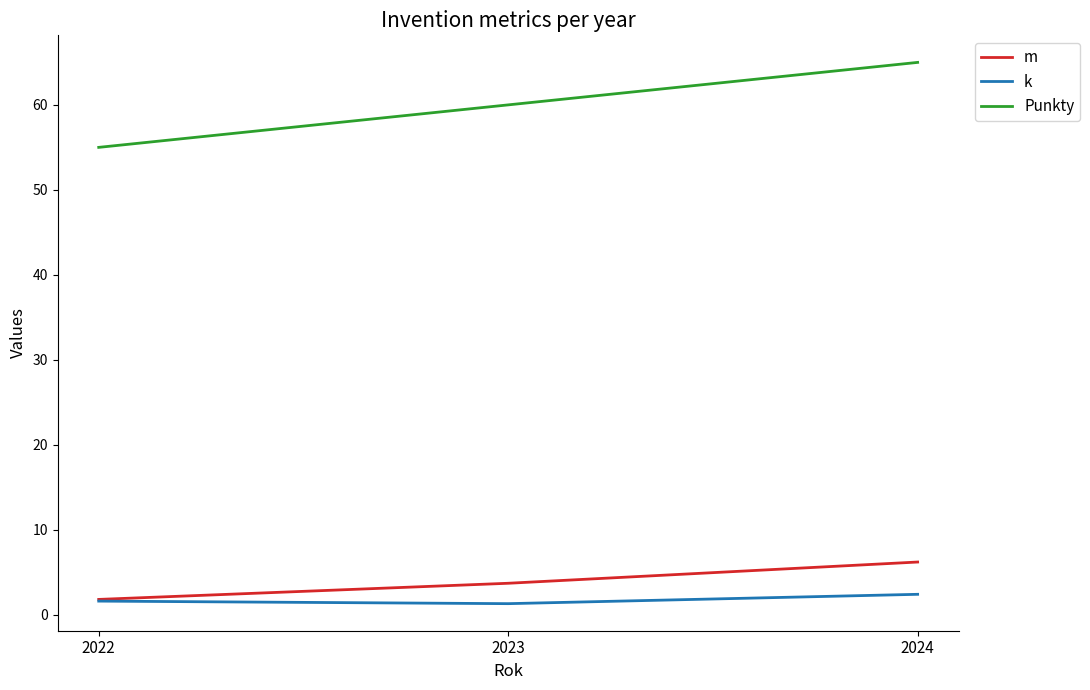

How many lines are shown in the chart?

3